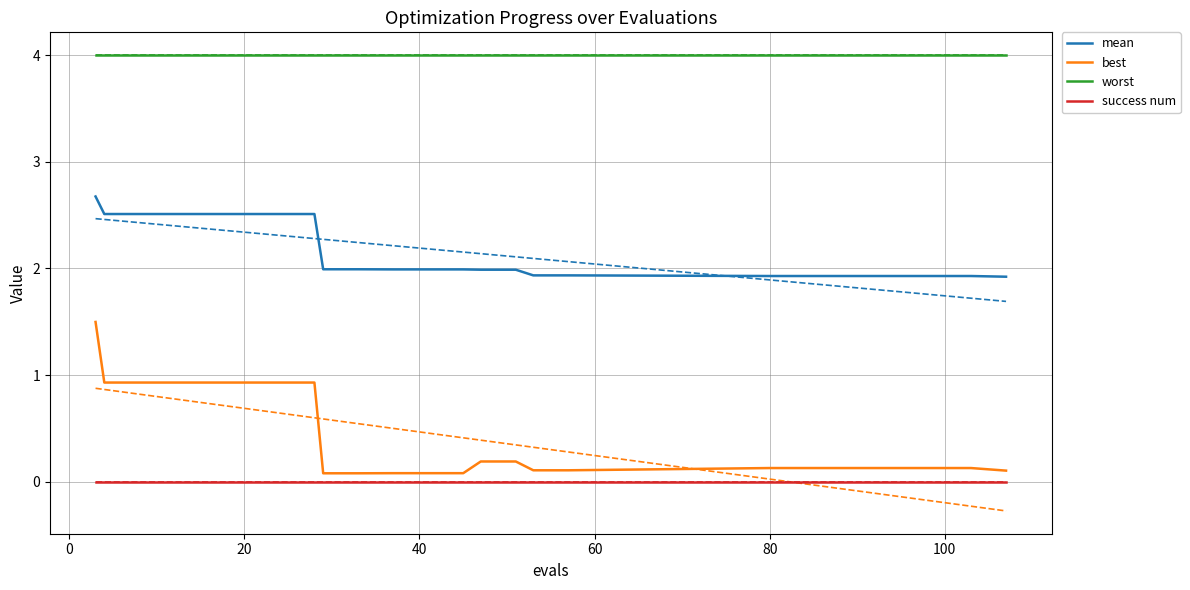

True or false: worst and best cross at least once.

False